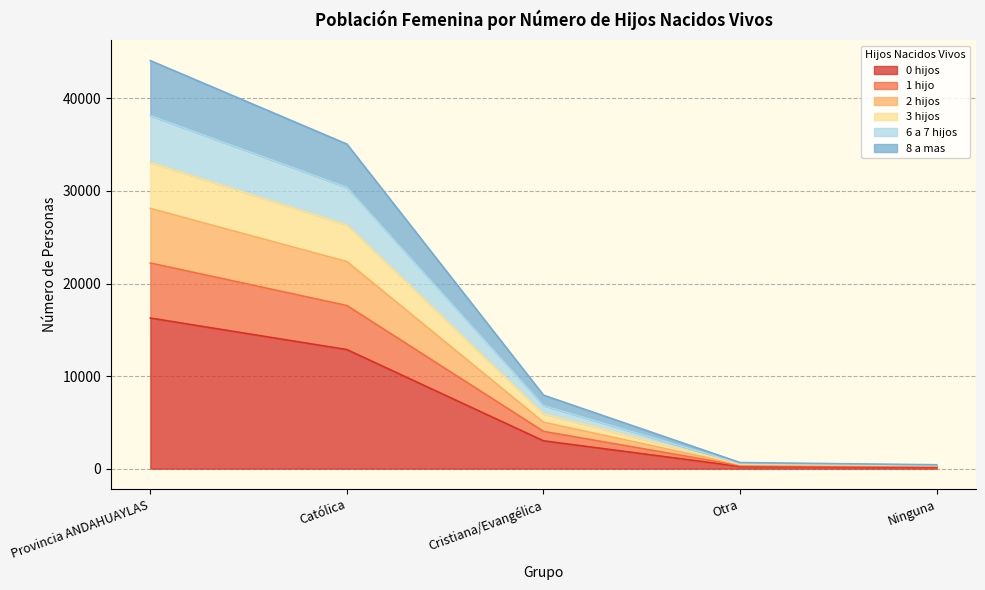

True or false: 8 a mas has more than 0 points higher than both neighbors.

False